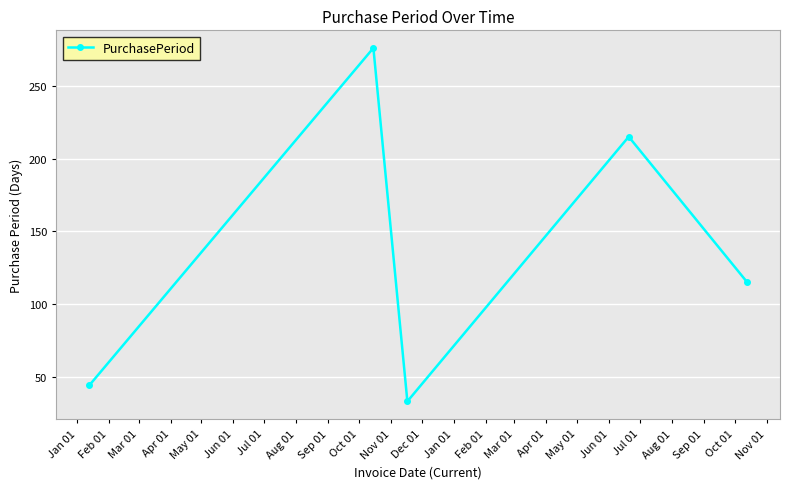

What is the smallest value displayed?

33